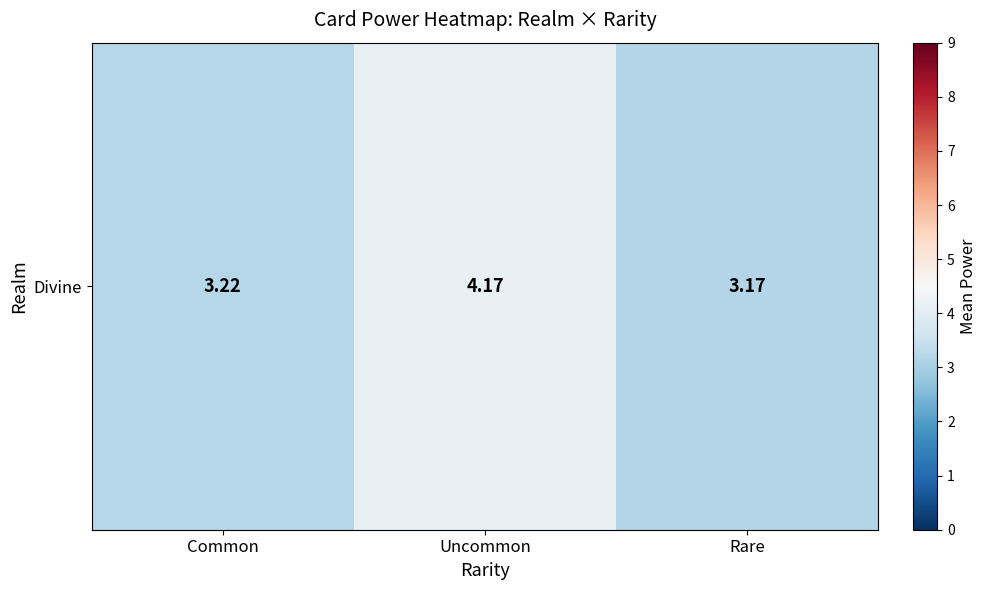

What is the sum of the values at Uncommon and Common?

7.4